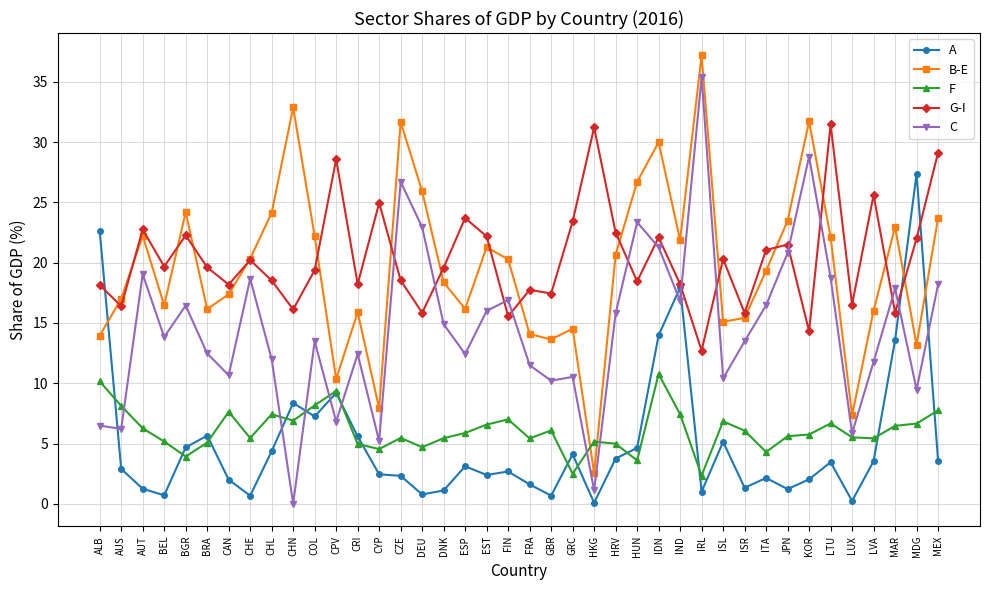

At which label does A reach its peak?

MDG